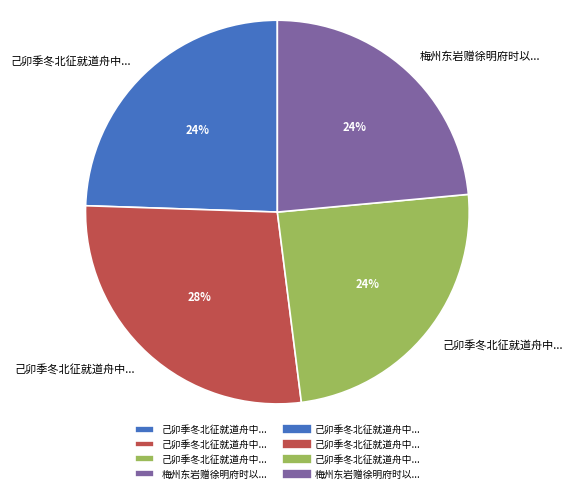

To the nearest percent, what is the difference between the largest and smallest slice percentages?

4%